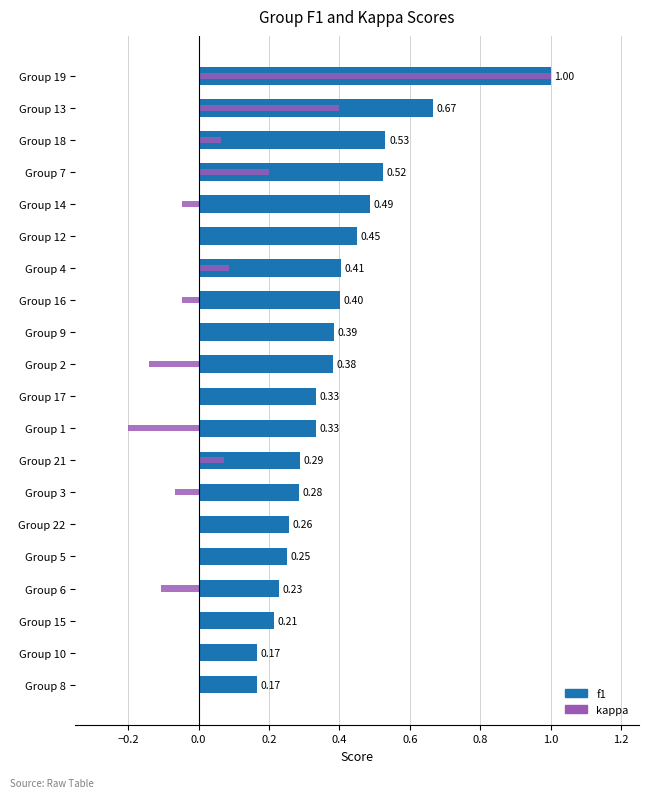

What is the greatest value displayed?

1.0